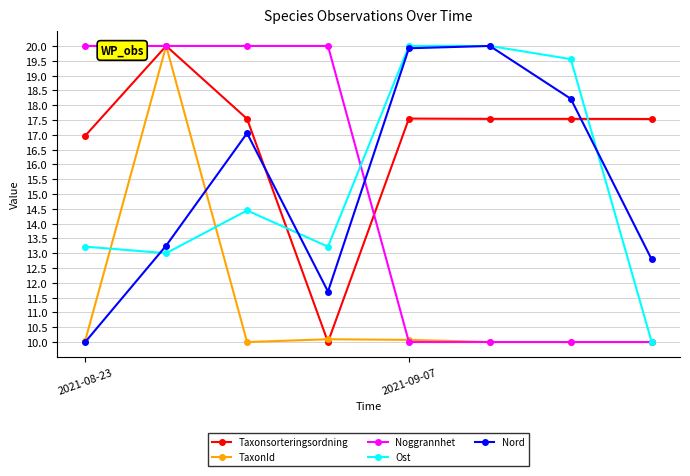

What are all the series names shown in the legend?

Taxonsorteringsordning, TaxonId, Noggrannhet, Ost, Nord